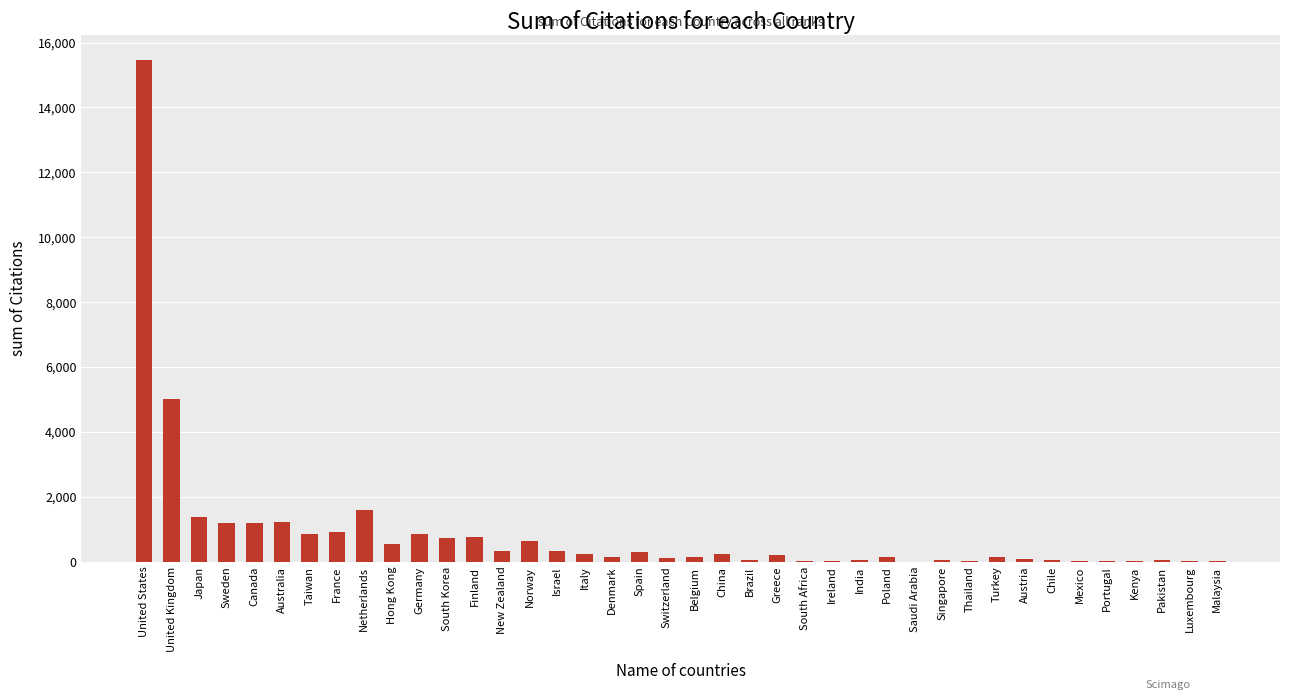

What is the sum of all values?

35378